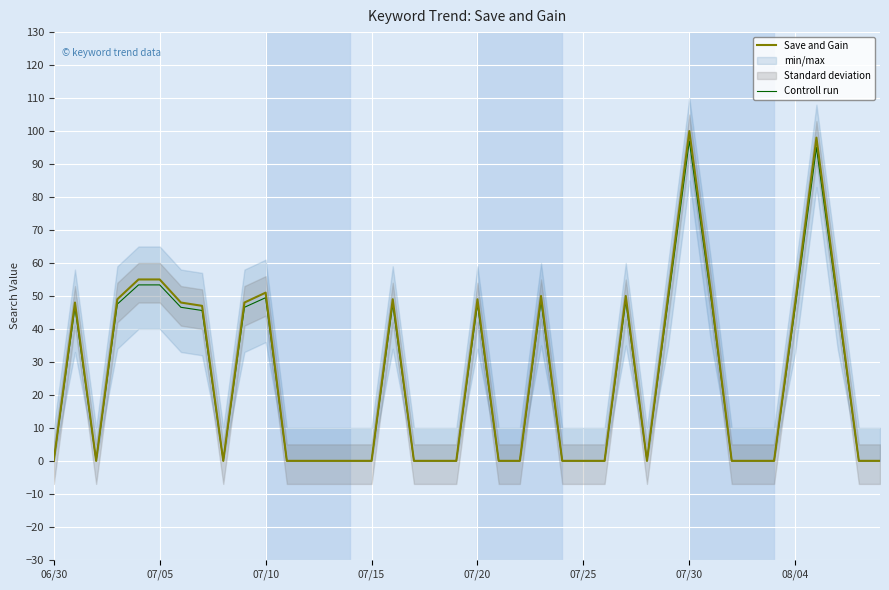

How many lines are shown in the chart?

2